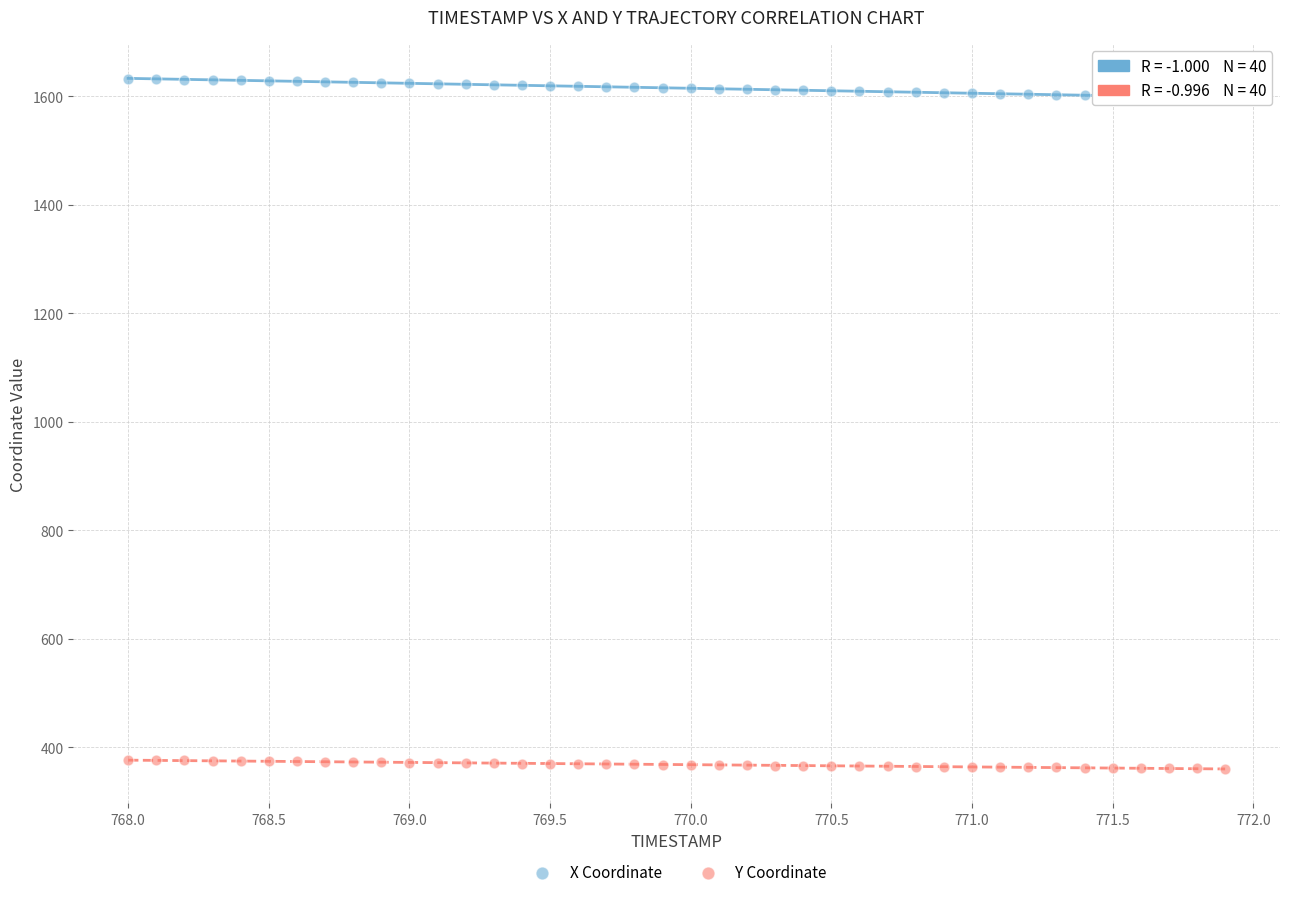

Which series contains the lowest Y value?

Y Coordinate